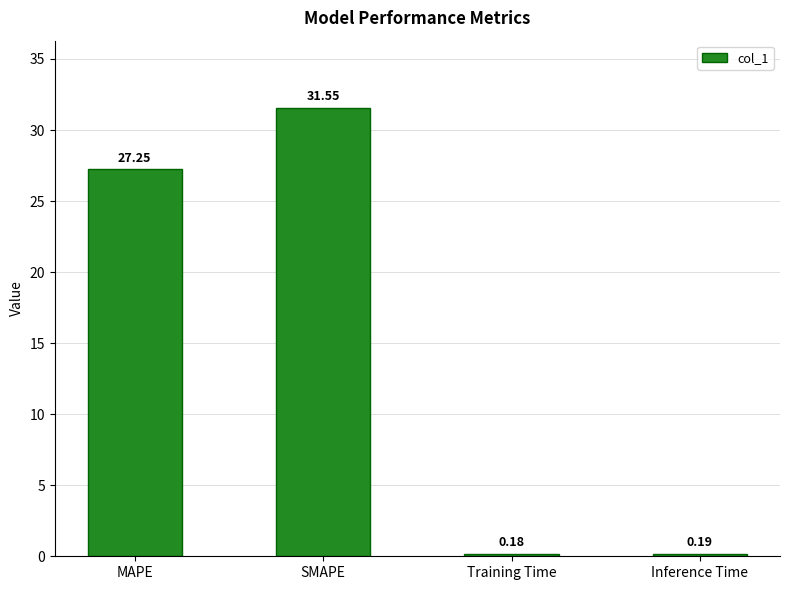

List the labels in order of value, smallest first.

Training Time, Inference Time, MAPE, SMAPE